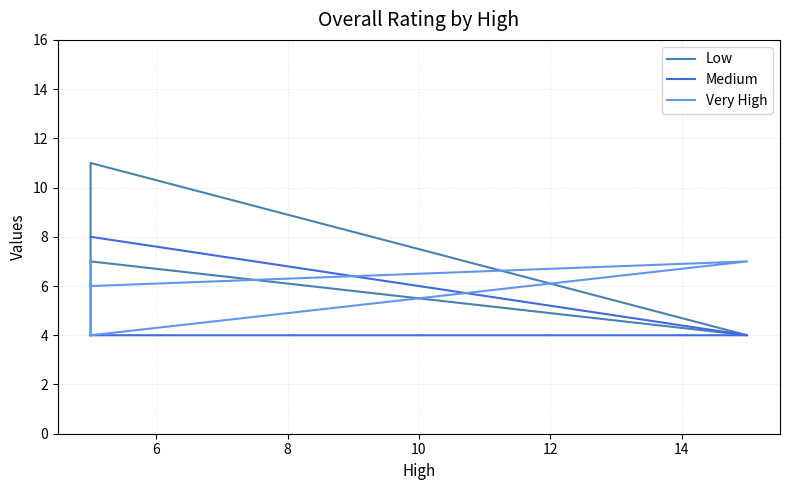

Does the chart have visible grid lines?

Yes